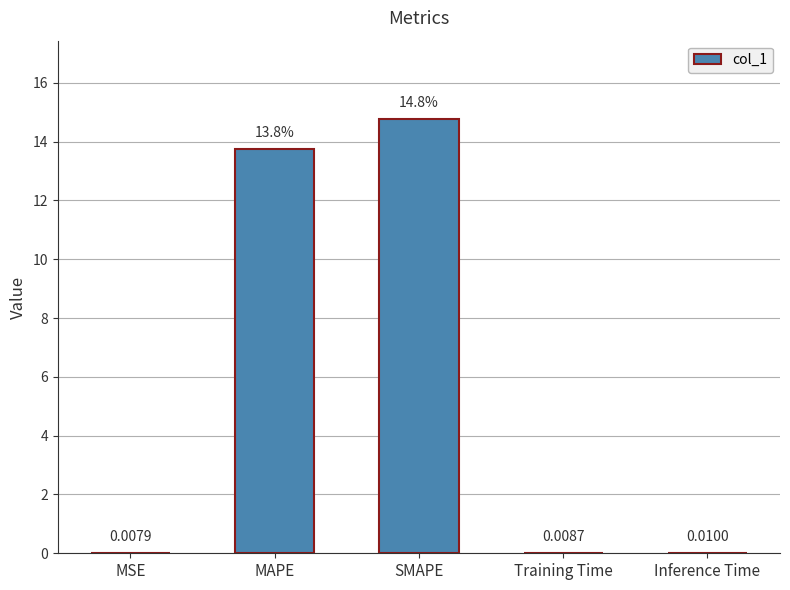

What is the sum of all values?

28.6